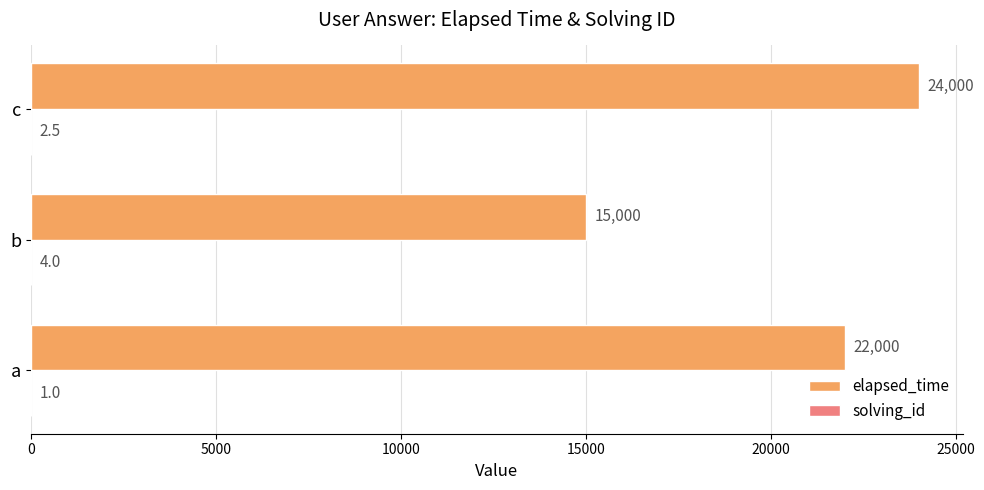

How many elapsed_time values are between 15000 and 24000?

3